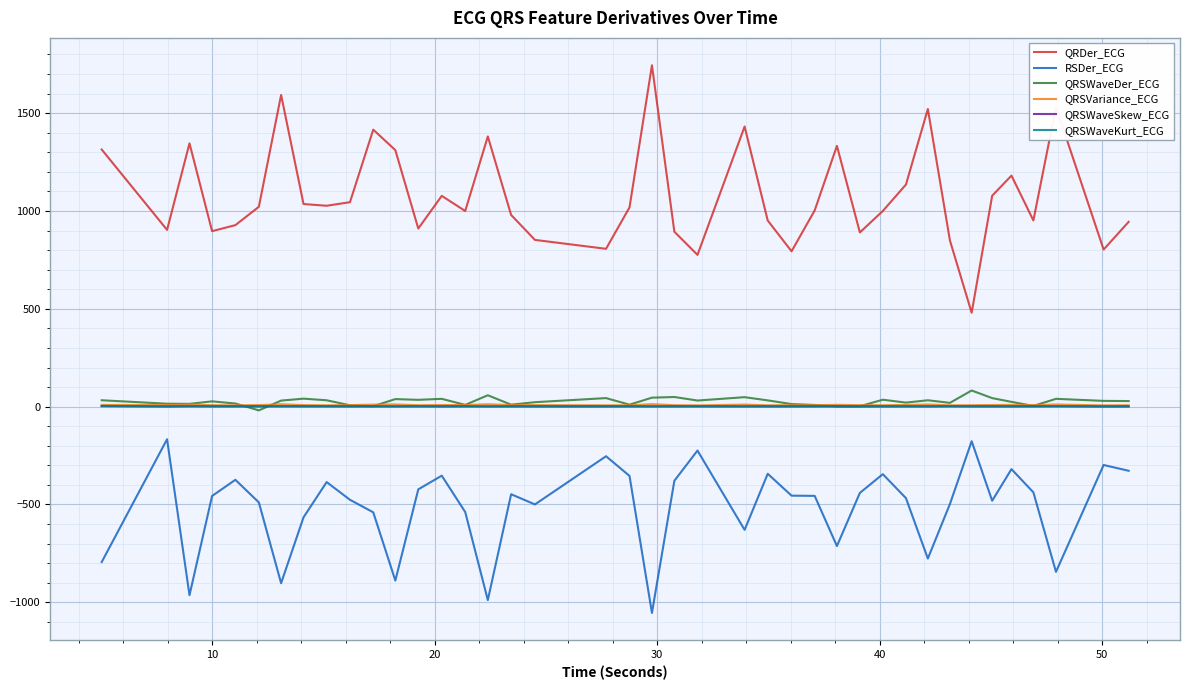

True or false: QRSWaveKurt_ECG and RSDer_ECG cross at least once.

False